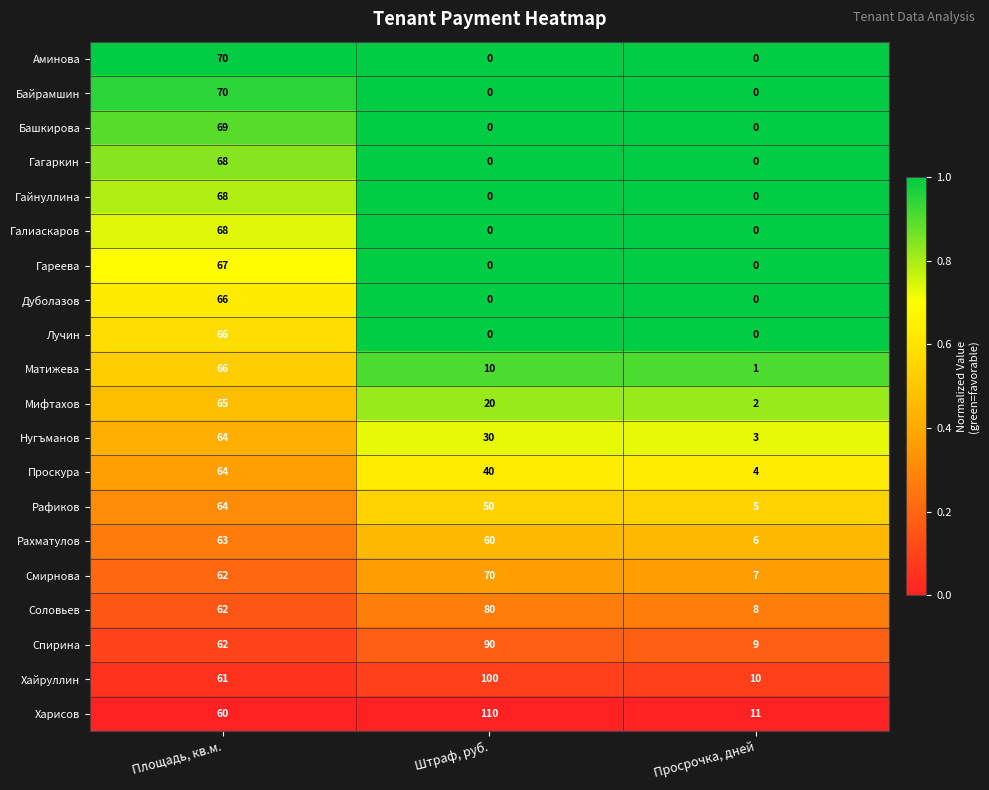

What is the maximum value shown in the chart?

110